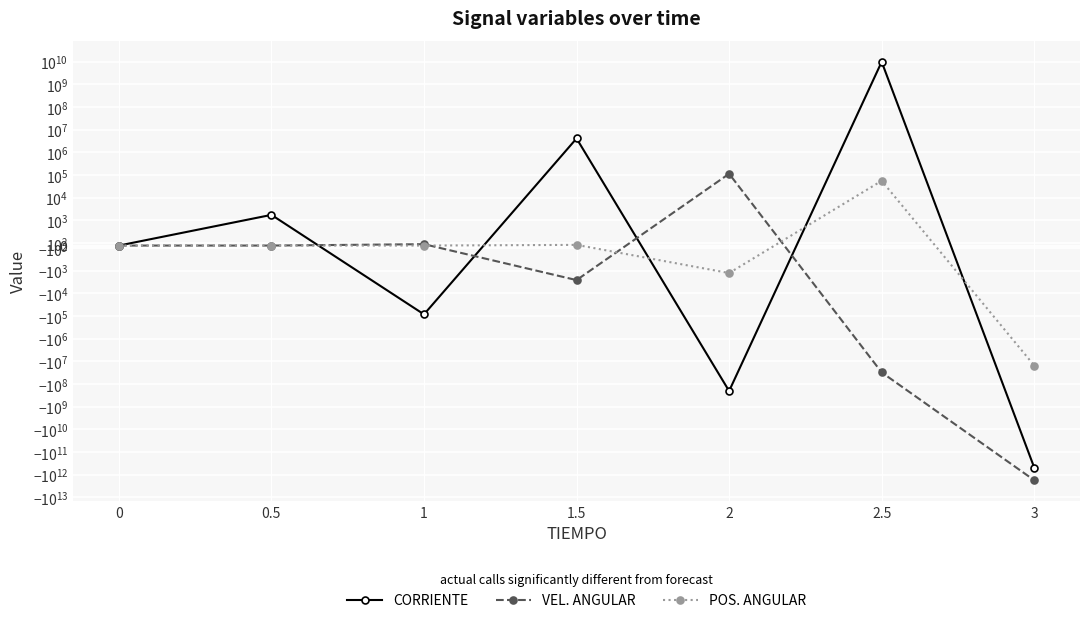

At which label does CORRIENTE first exceed 0?

0.5